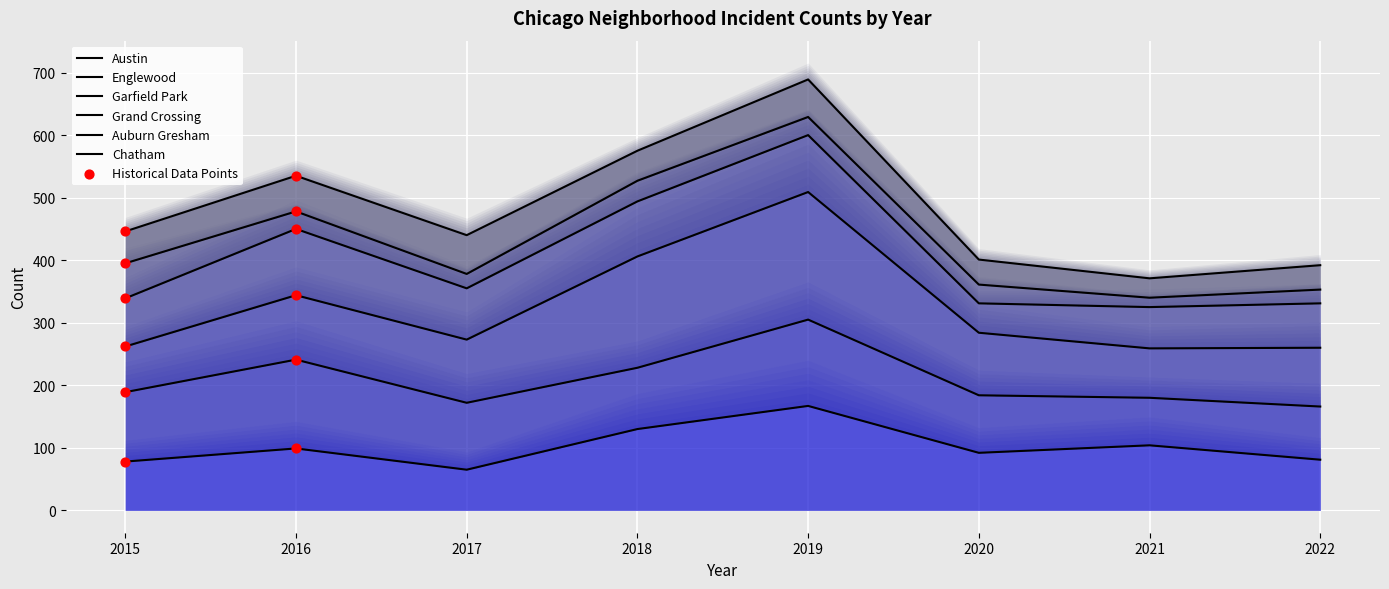

Which series has the largest total across all categories?

Chatham